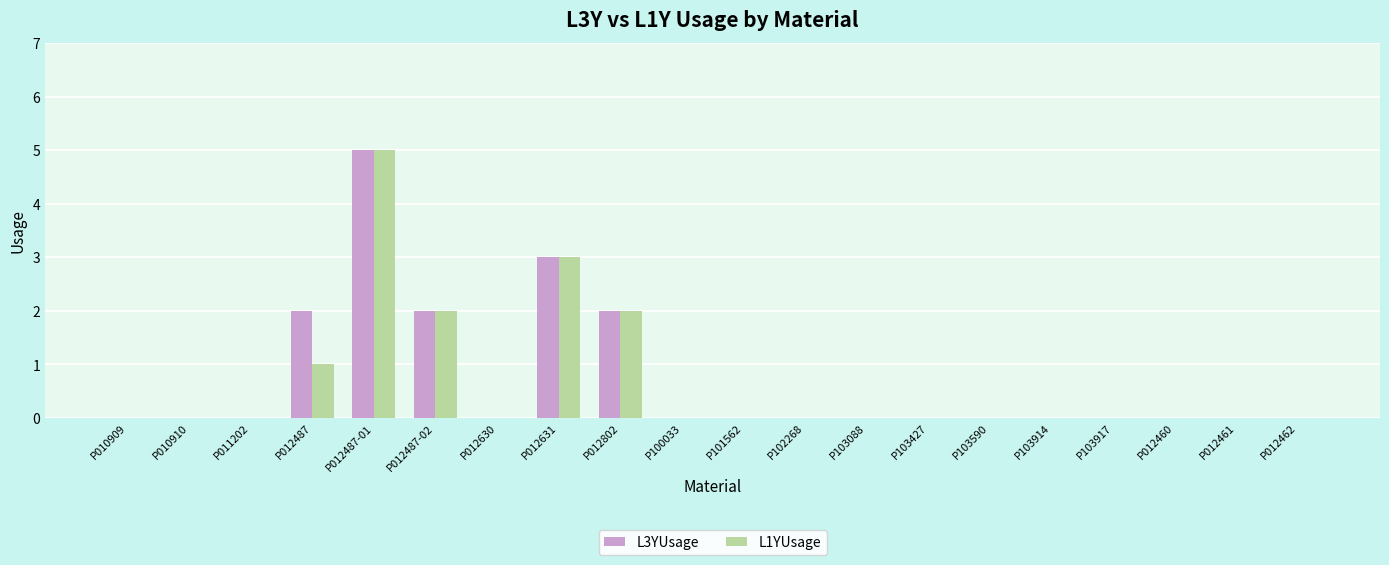

Is the value of L1YUsage at P103914 greater than the value of L3YUsage at P012631?

No